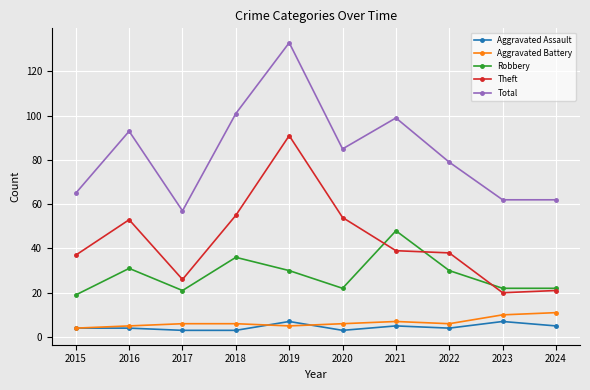

How many lines are shown in the chart?

5